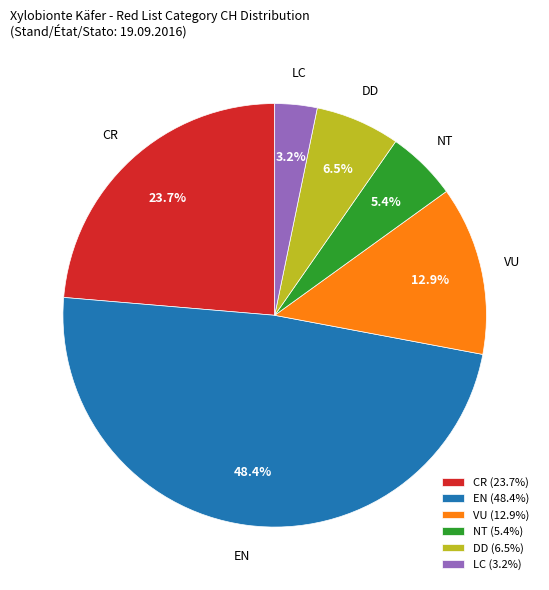

How many slices are in this pie chart?

6